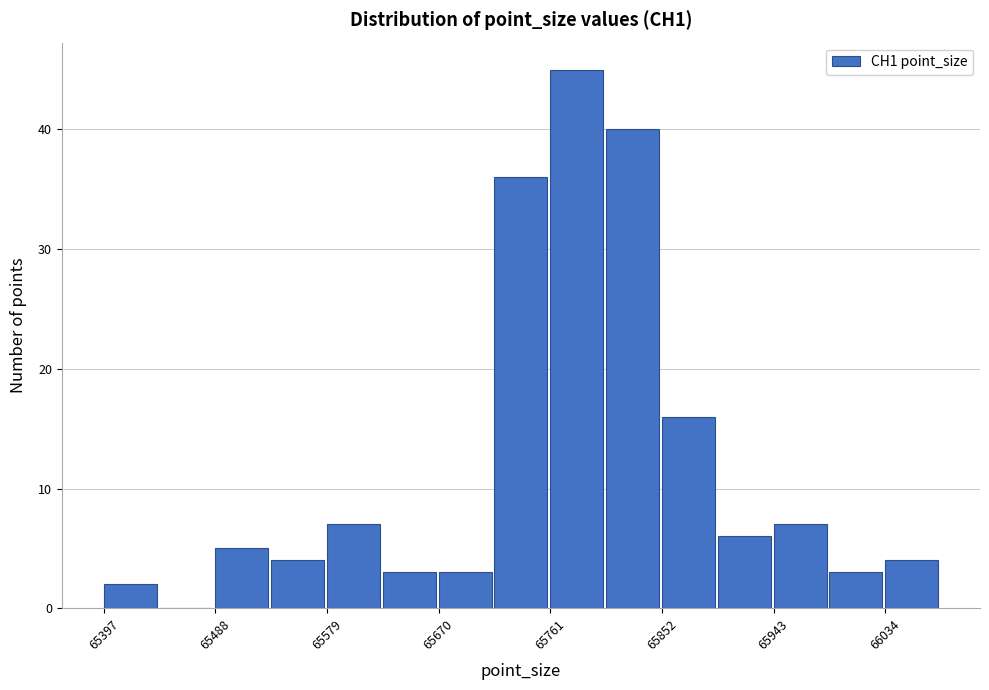

How tall is the bar that spans 65530 to 65580 on the x-axis? Neither the bar edges nor the heights are printed on the chart, so give them approximately, as read against the axes.

4